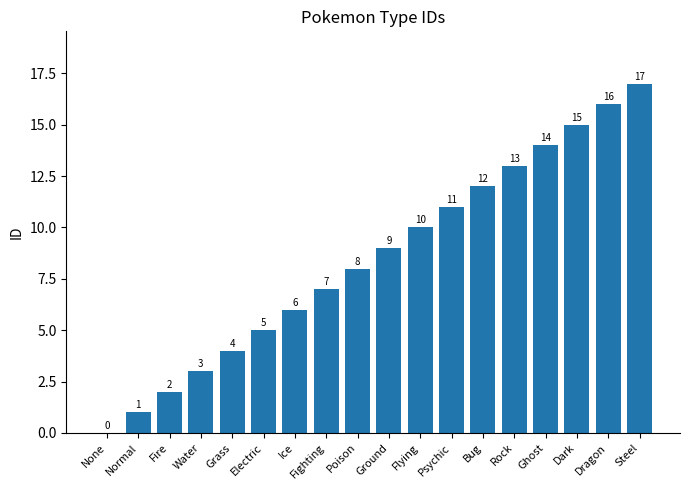

What is the sum of all values?

153